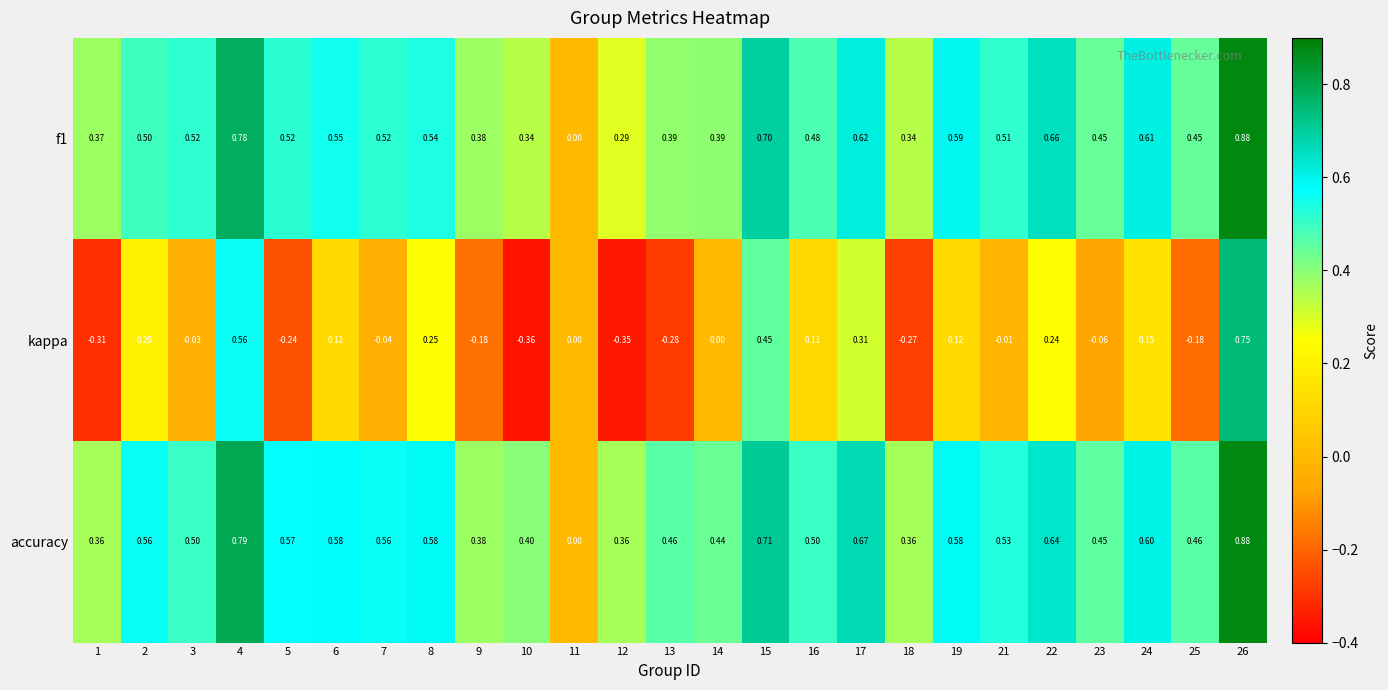

Is the value of kappa at 2 greater than the value of f1 at 9?

No